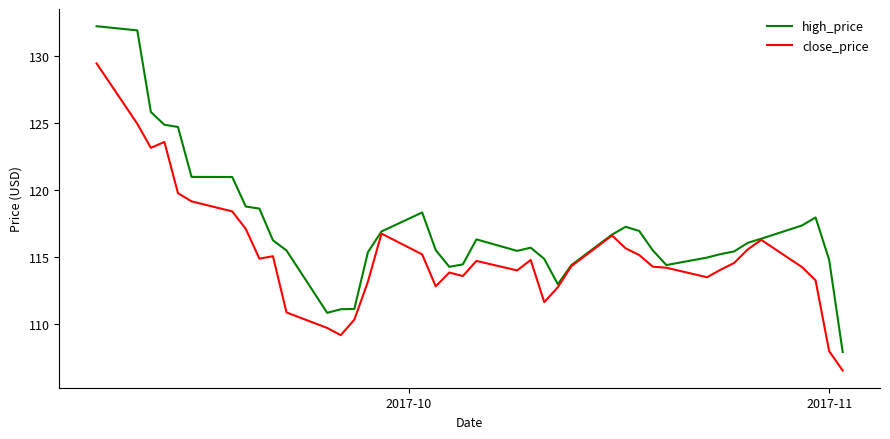

What is the highest value of the close_price series?

129.5